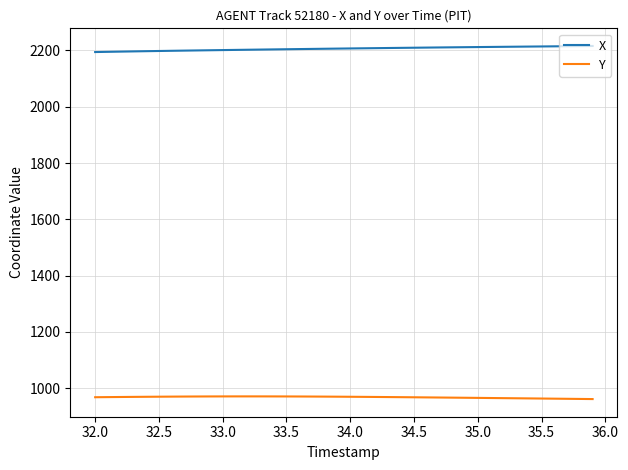

How many categories are shown in the chart?

40